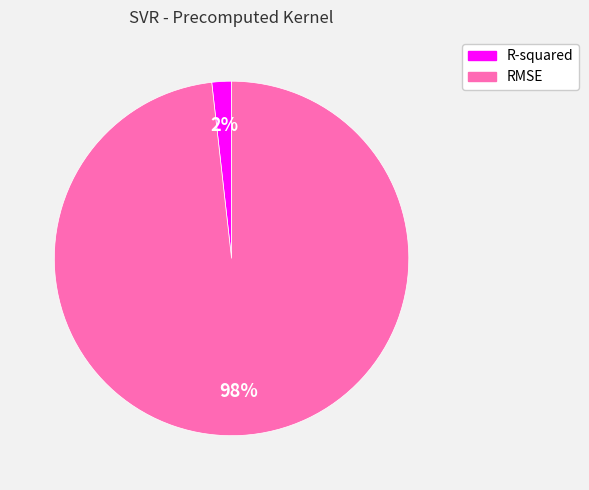

To the nearest percent, what portion does RMSE represent?

98%